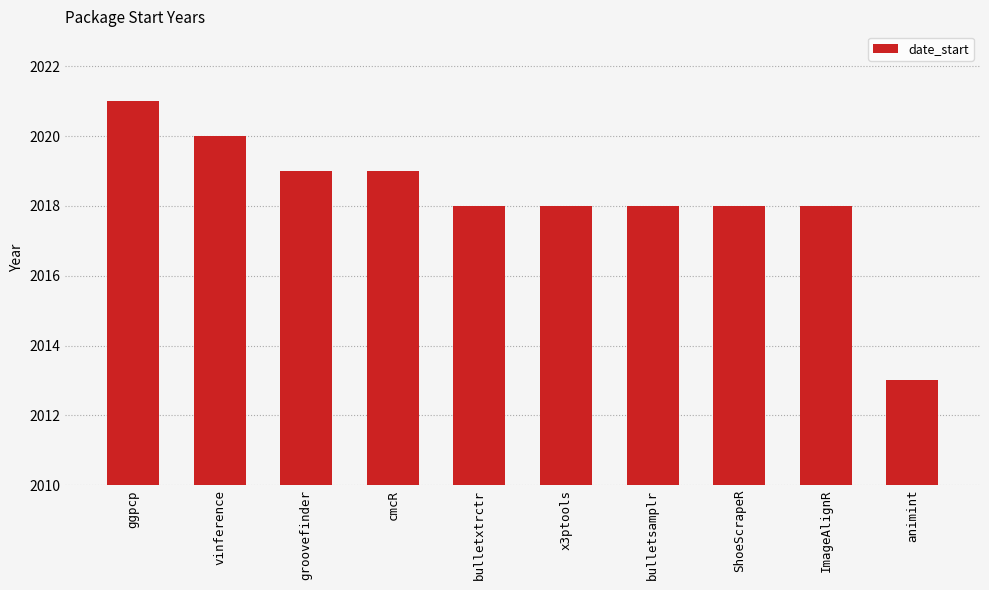

At which label does the data first exceed 2018?

ggpcp